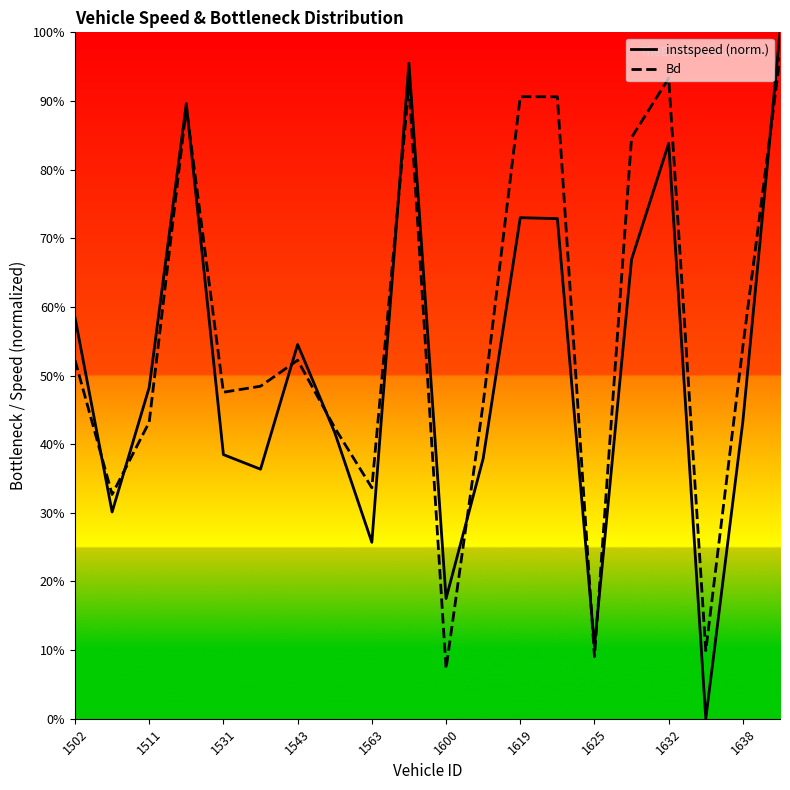

At 1619, list the series in order from smallest to largest.

instspeed, Bd